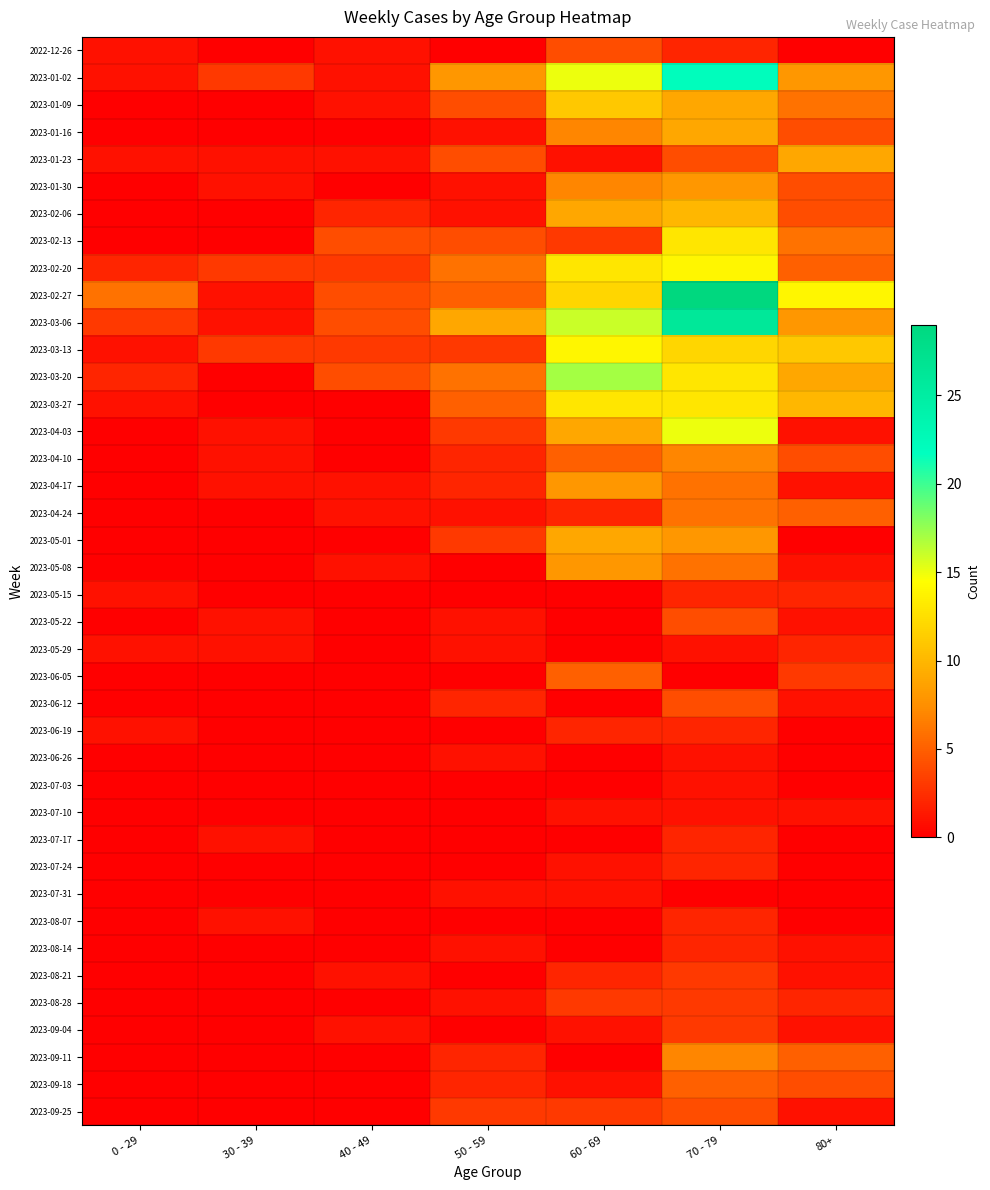

Between 30 - 39 and 60 - 69, which is larger?

60 - 69